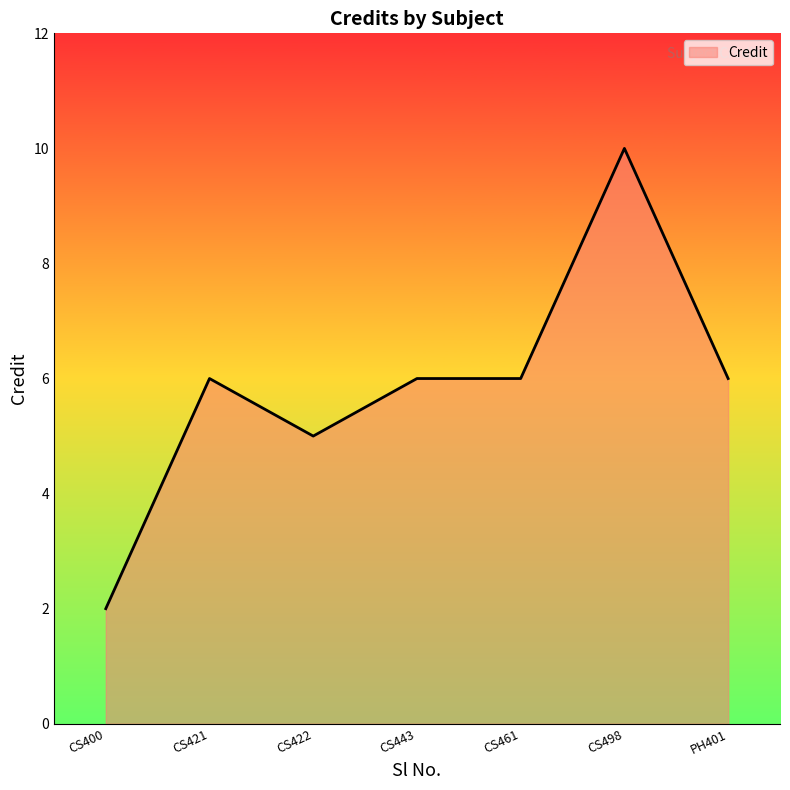

True or false: the data shows 10 at CS421.

False